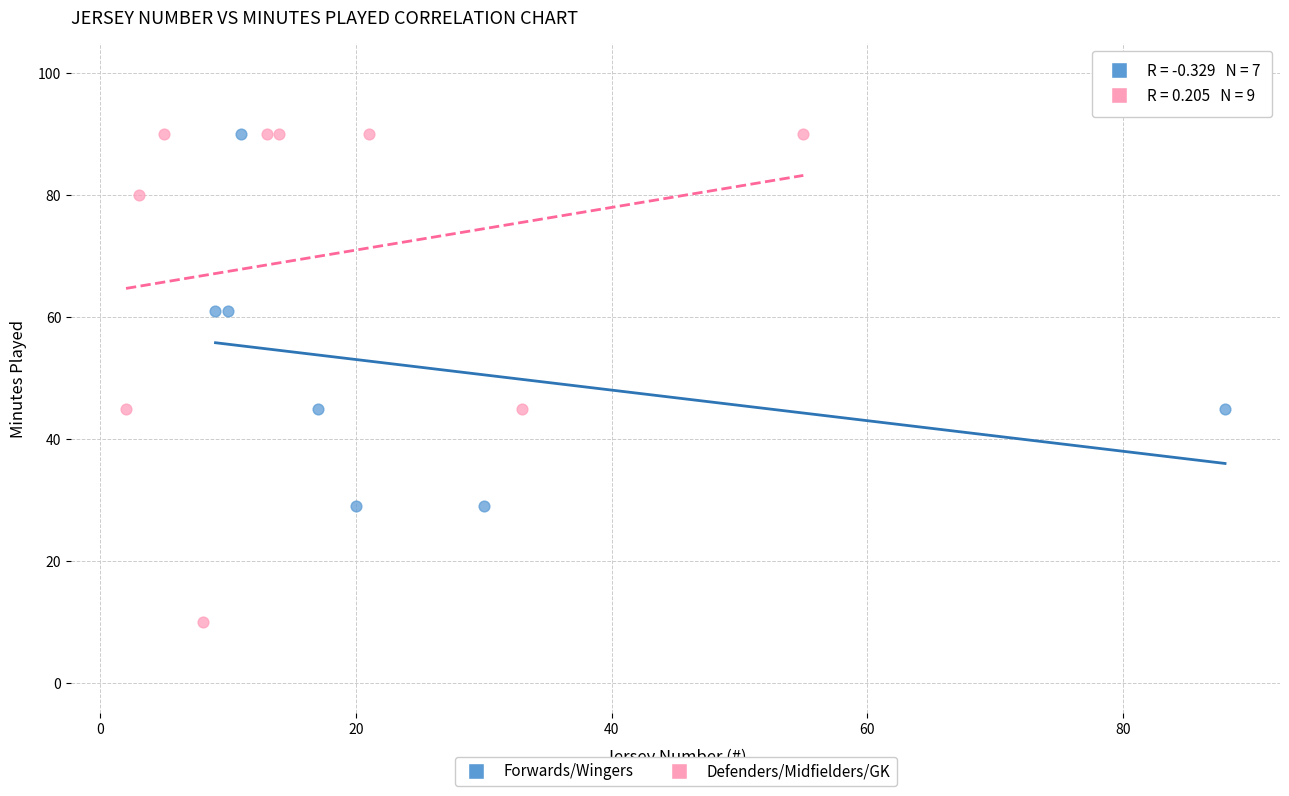

Which series reaches the minimum Y coordinate?

Defenders/Midfielders/GK